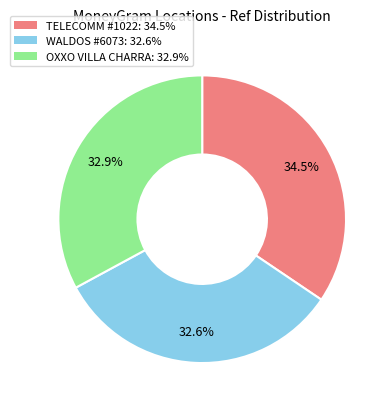

Does any single category account for the majority?

No